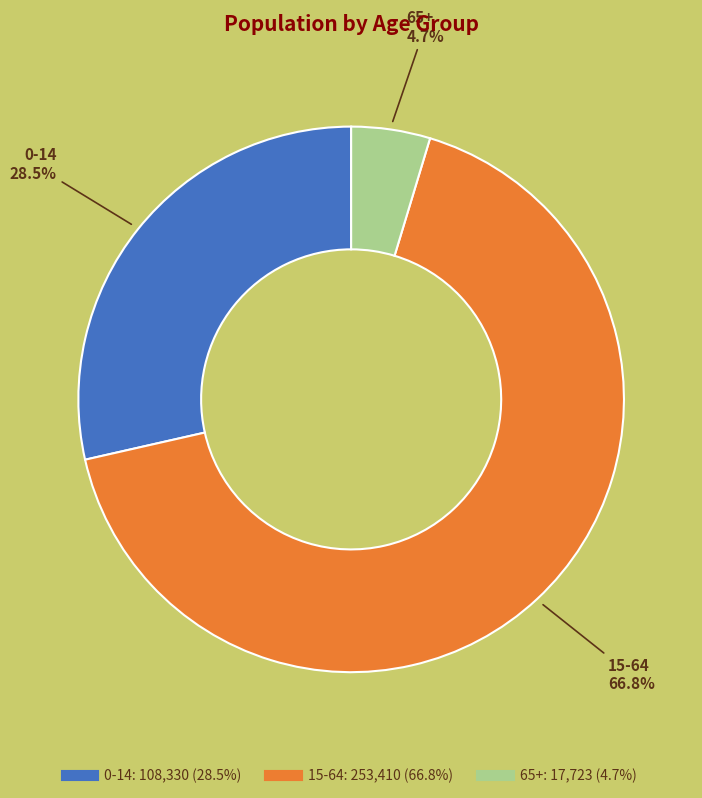

Rank the categories by value from lowest to highest.

65+, 0-14, 15-64